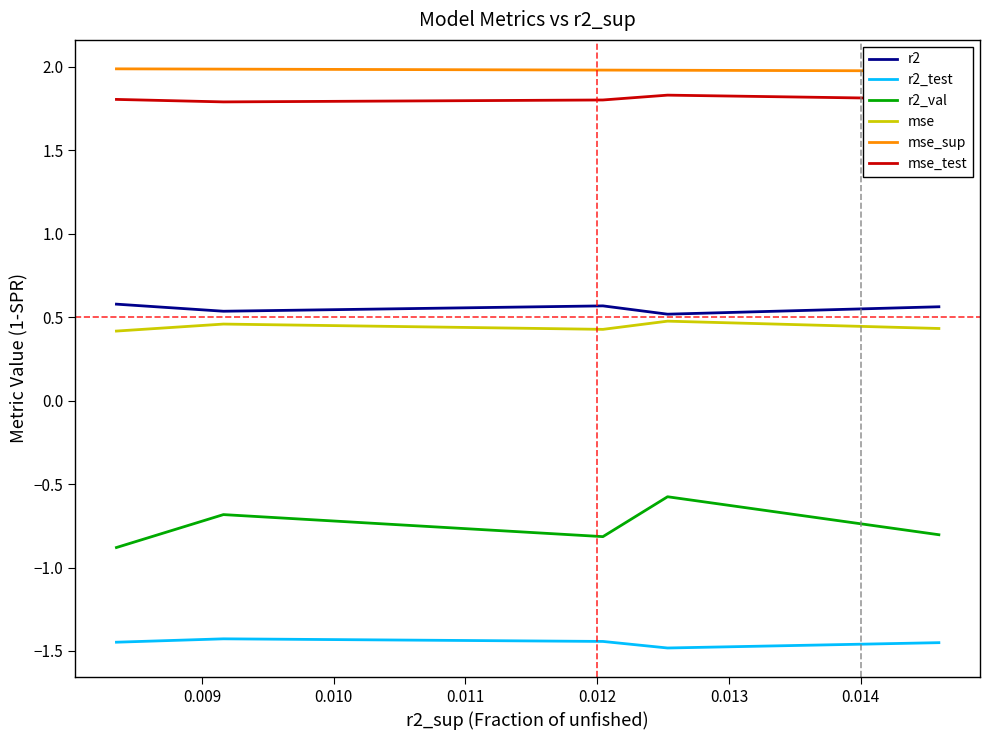

How many lines are shown in the chart?

6